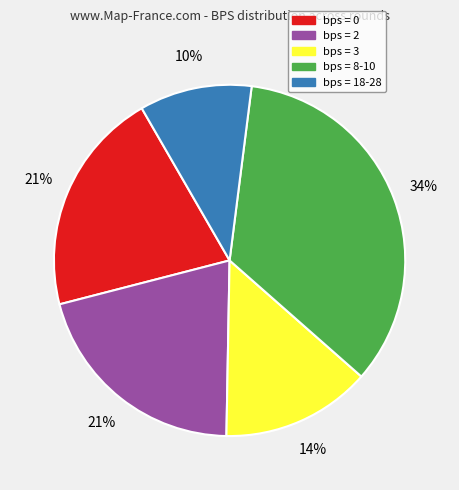

To the nearest percent, what is the average slice percentage?

20%